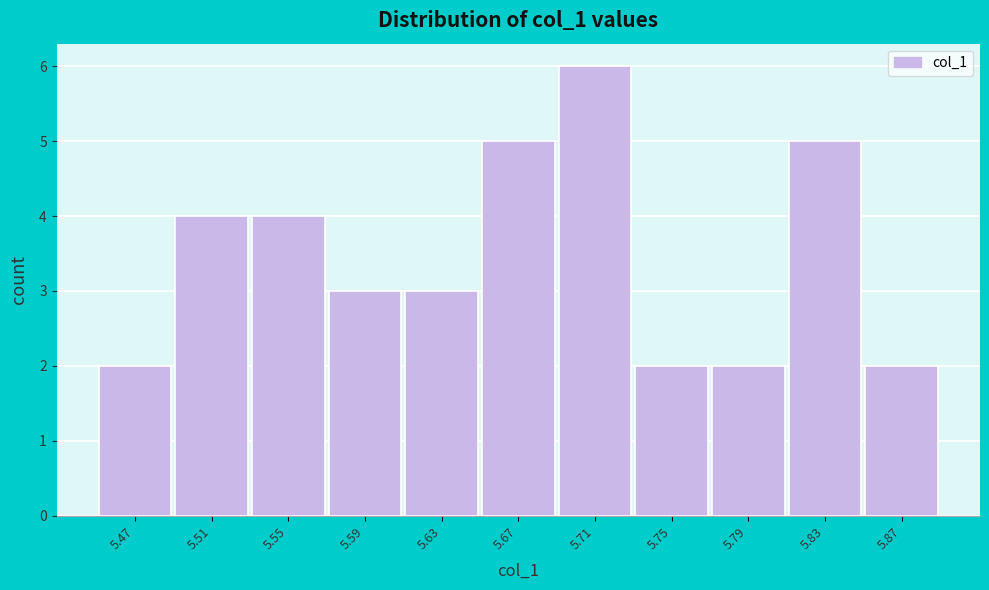

Reading right to left, transcribe all the data shown in this chart.

5.87=2	5.83=5	5.79=2	5.75=2	5.71=6	5.67=5	5.63=3	5.59=3	5.55=4	5.51=4	5.47=2